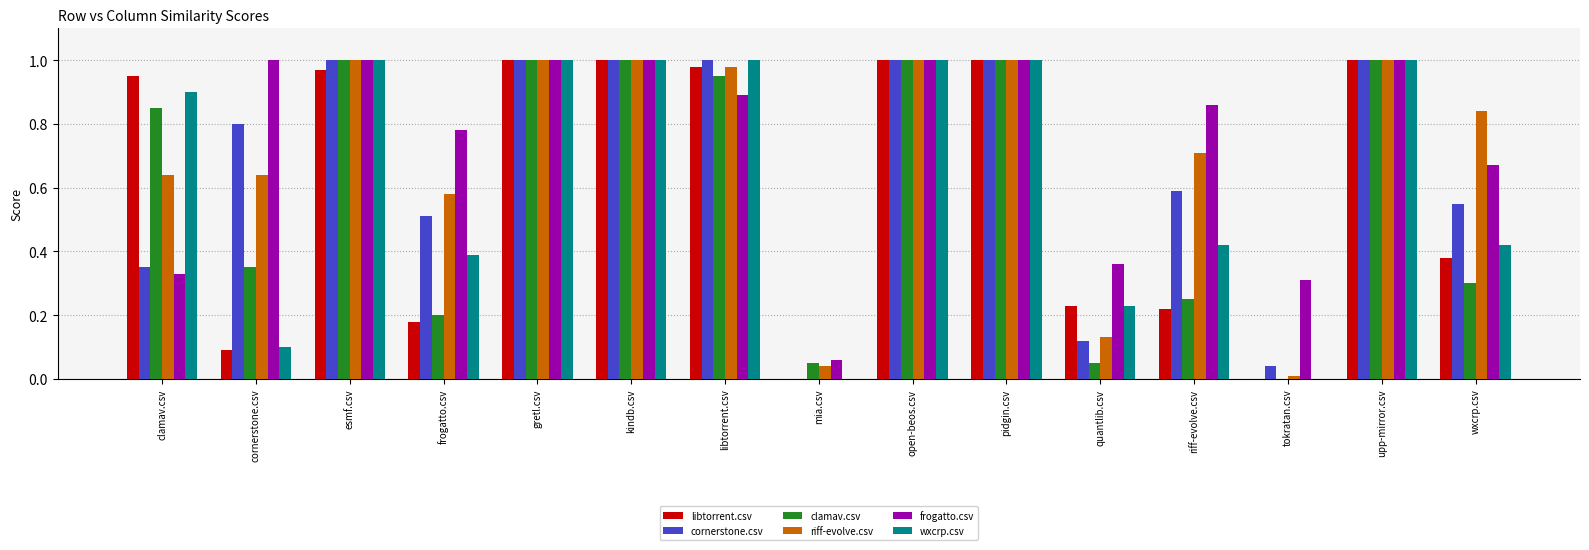

What is the sum of all wxcrp.csv values?

9.5